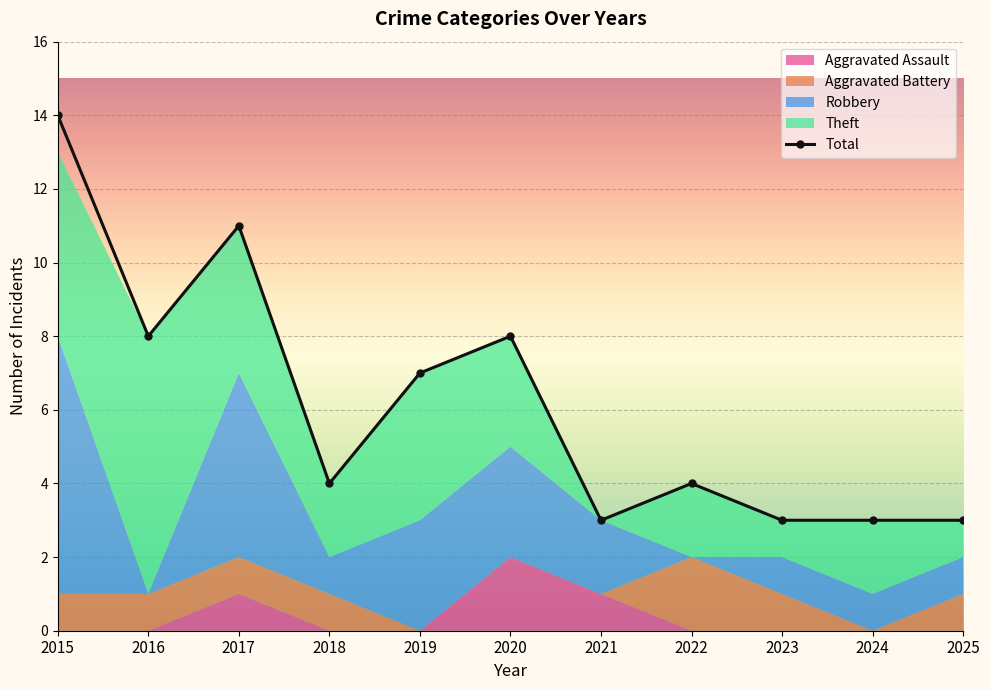

What is the maximum value shown in the chart?

14